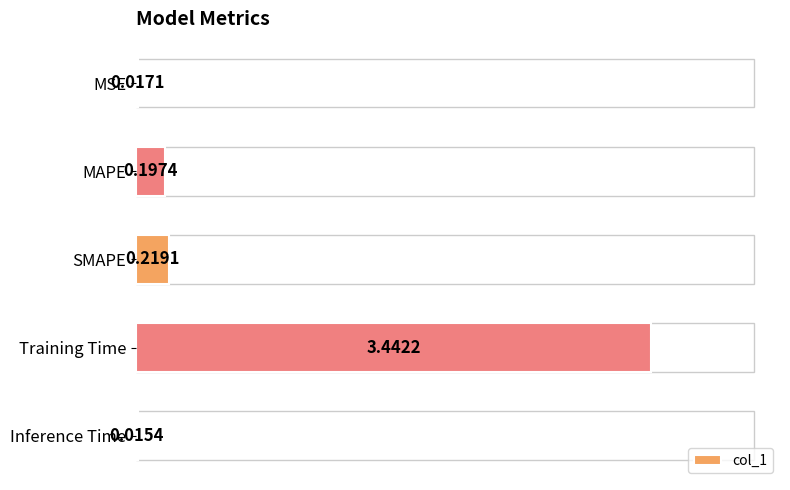

Count the number of data series in this chart.

1